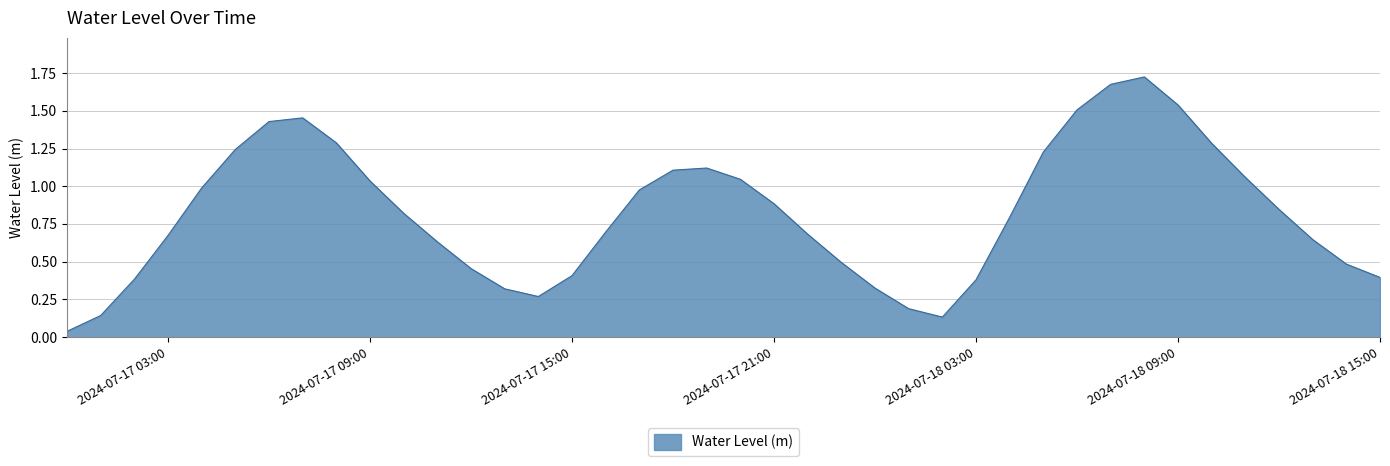

Does the chart have visible grid lines?

Yes